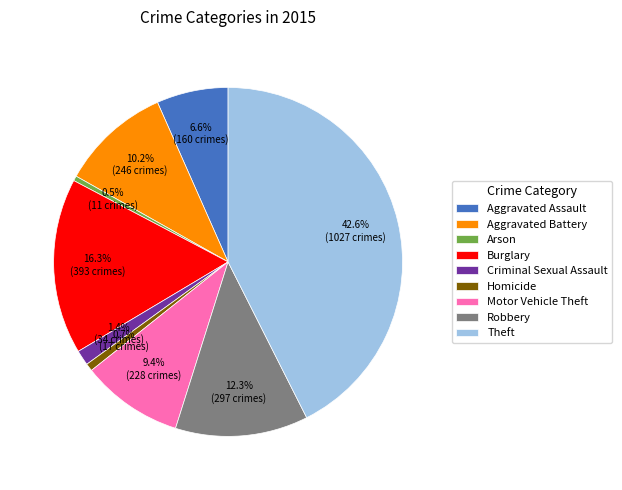

Is the sum of Motor Vehicle Theft and Robbery greater than half?

No